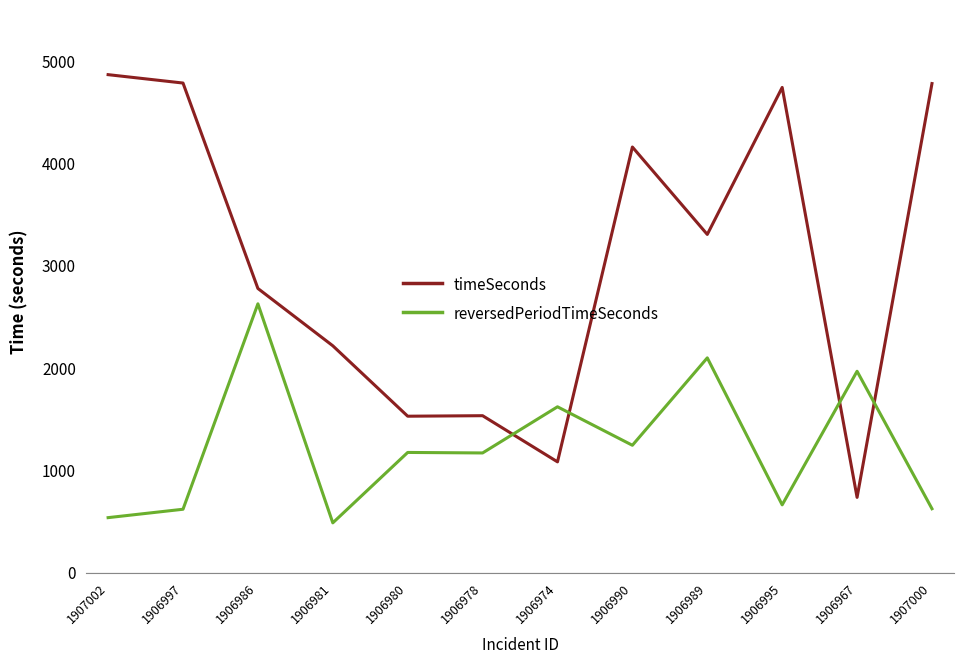

Which category has the highest value across all series?

1907002